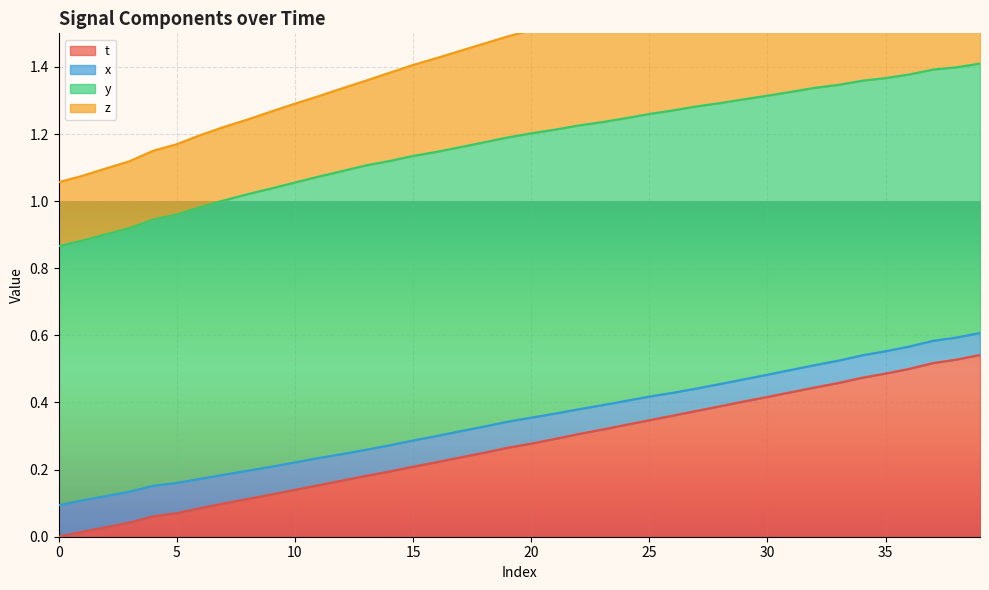

Between 16 and 14, which is larger?

16